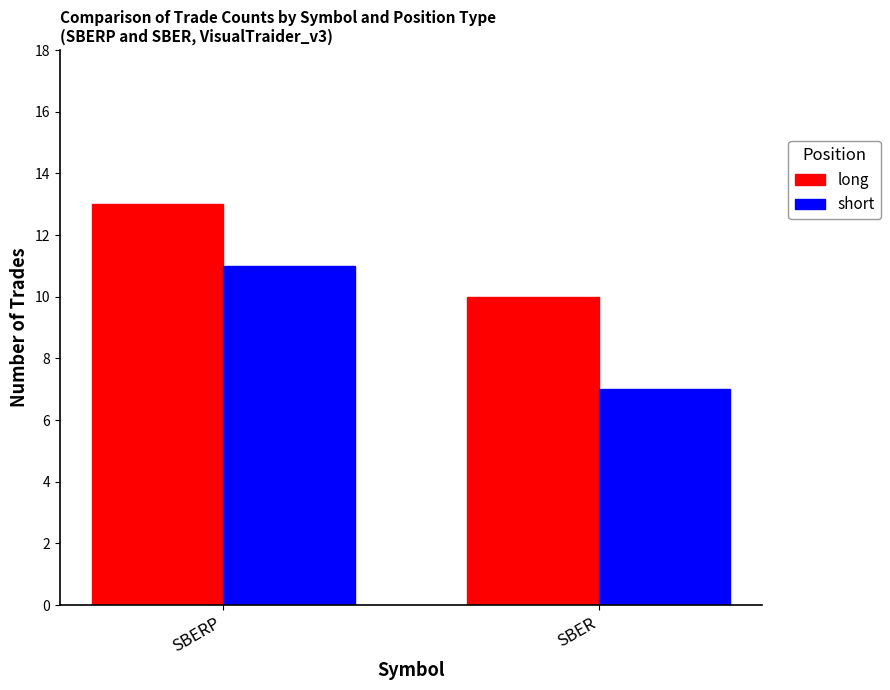

Which series has the largest total across all categories?

long